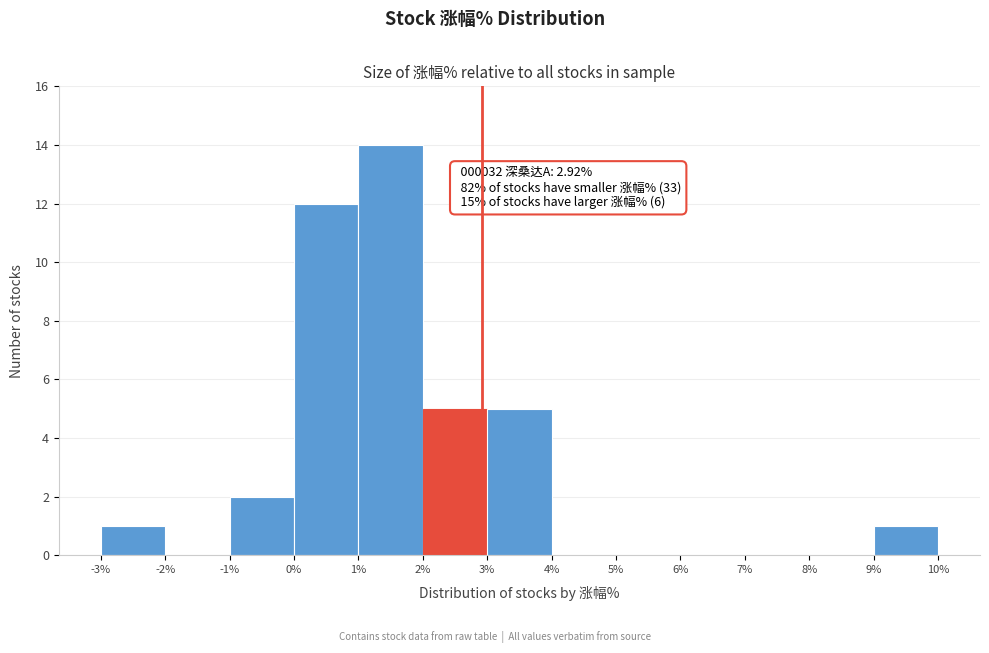

Which range on the x-axis has the tallest bar?

1% to 2%